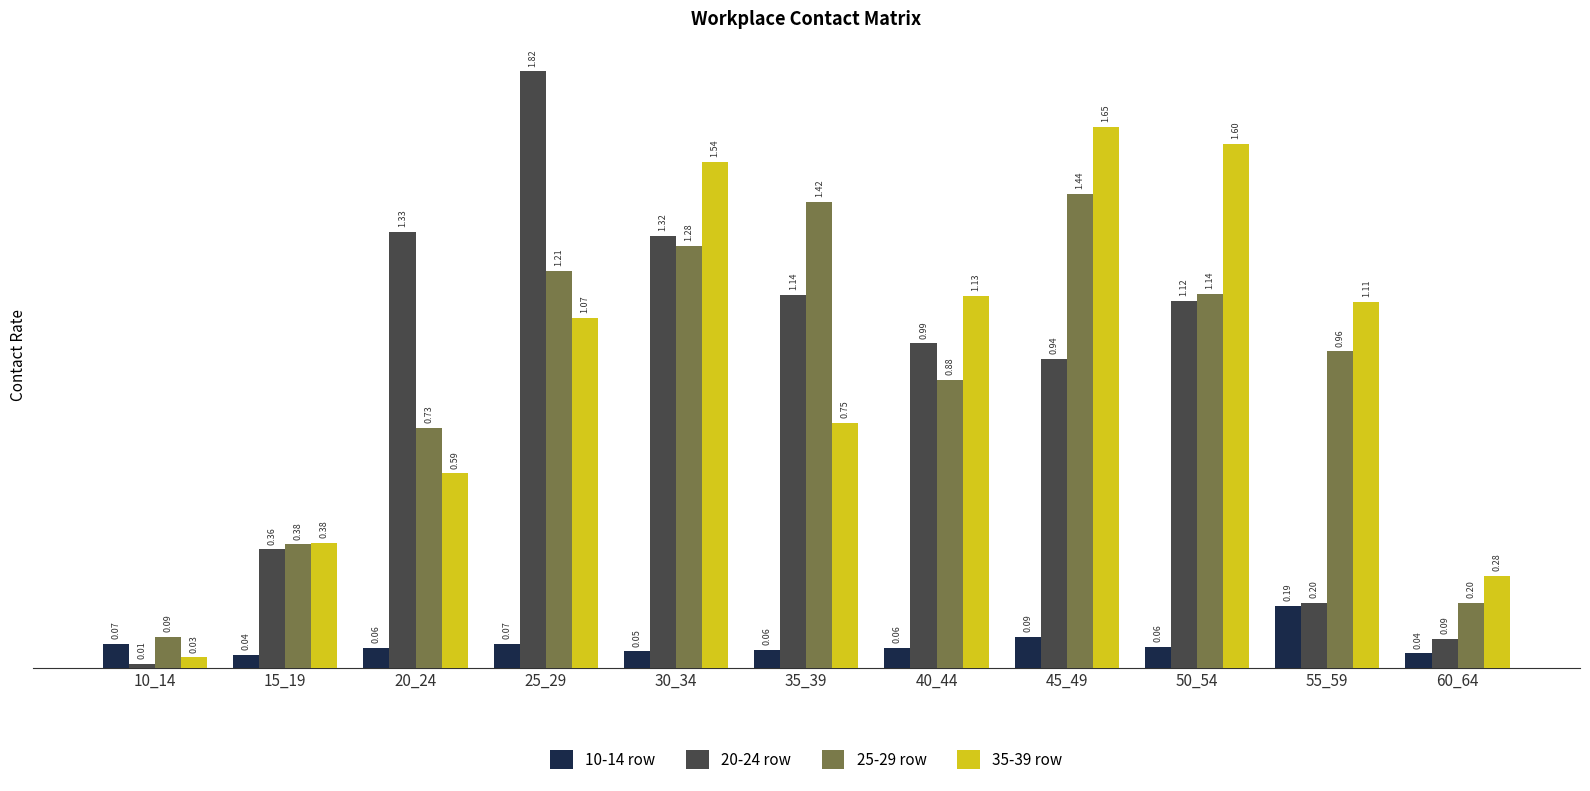

Rank the categories by 35-39 row value from lowest to highest.

10_14, 60_64, 15_19, 20_24, 35_39, 25_29, 55_59, 40_44, 30_34, 50_54, 45_49